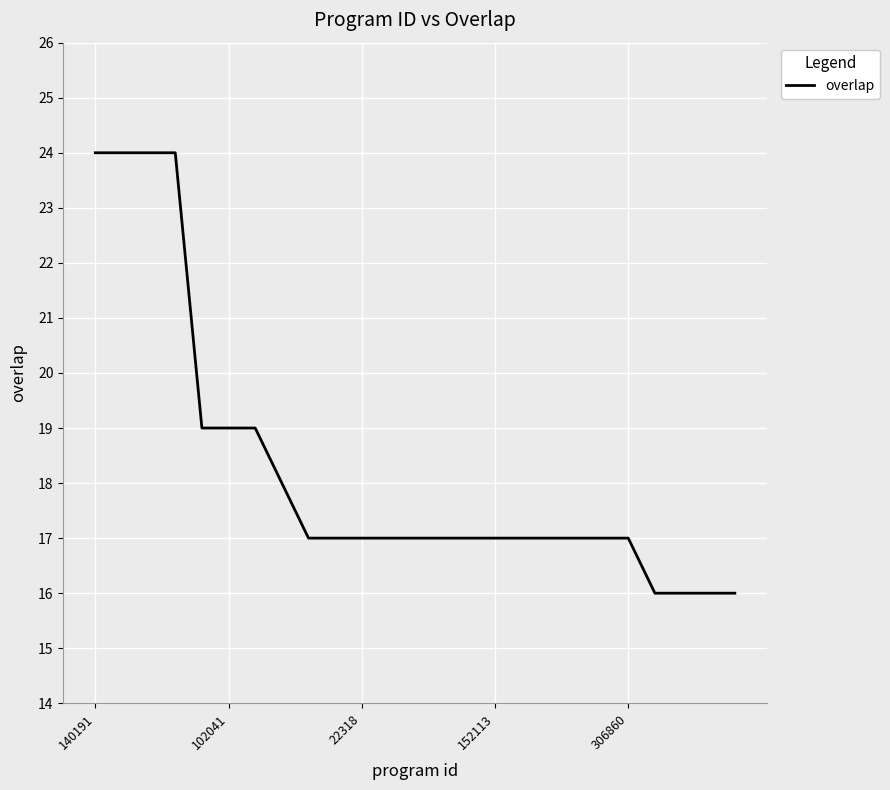

What is the smallest value displayed?

16